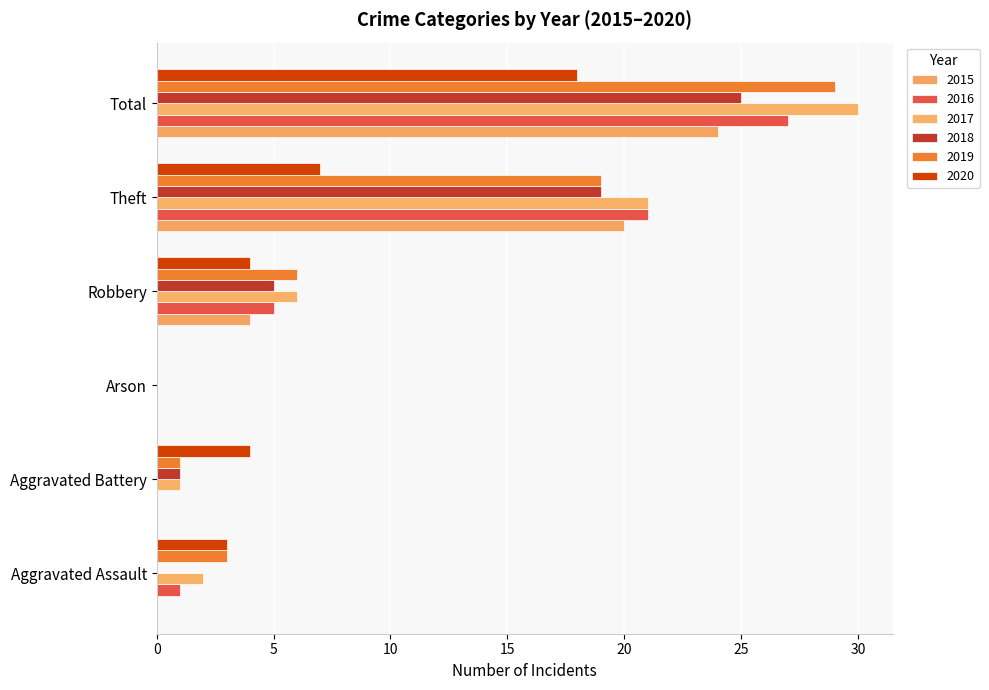

At how many categories does at least one series exceed 16?

2